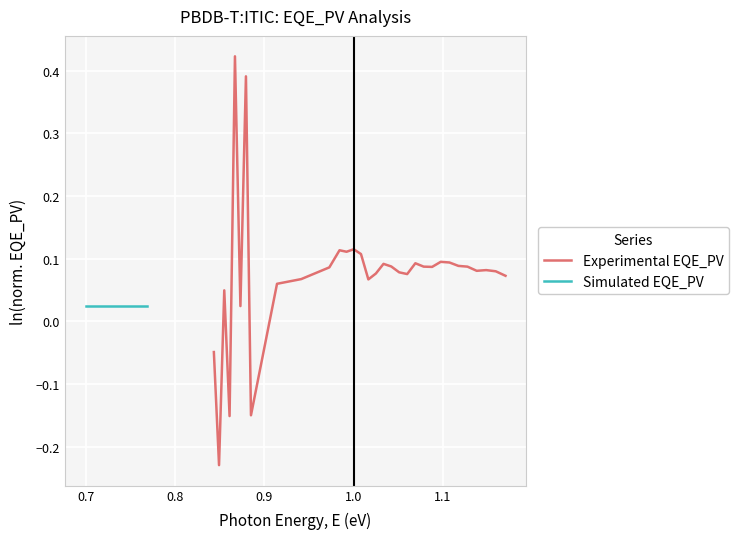

How many lines are shown in the chart?

2